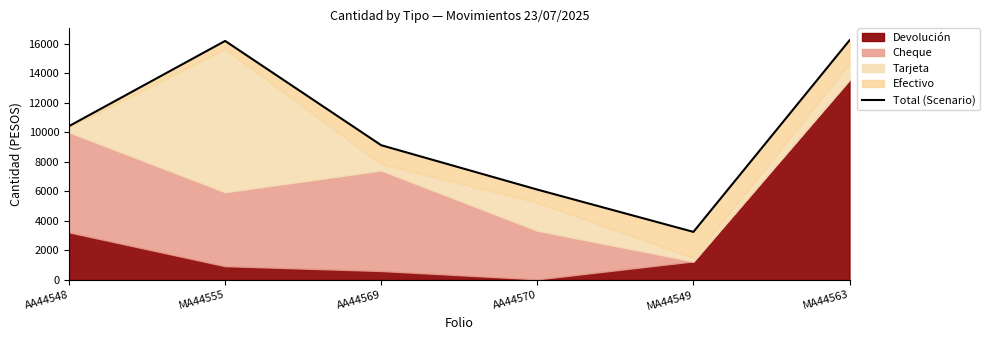

What is the difference between the values at MA44549 and MA44563?

12967.9